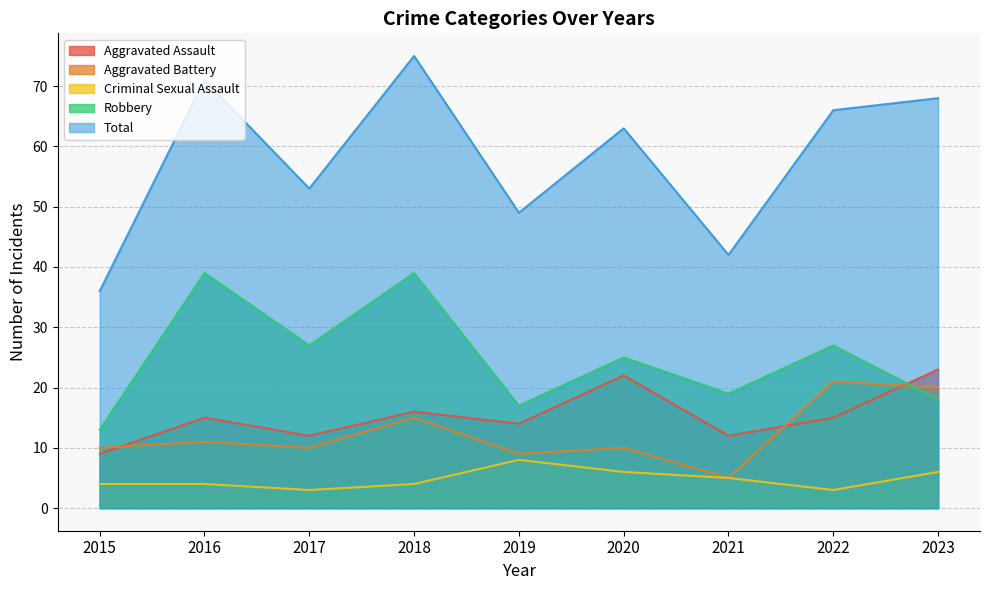

What value does the Criminal Sexual Assault series have at 2023?

6